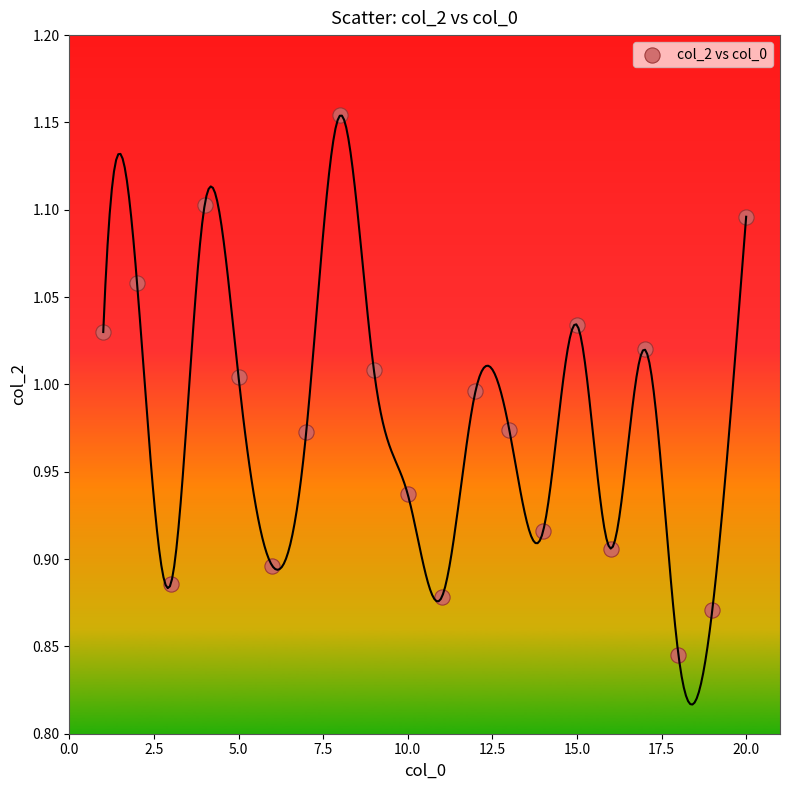

What is the range of Y values (max minus min)?

0.3